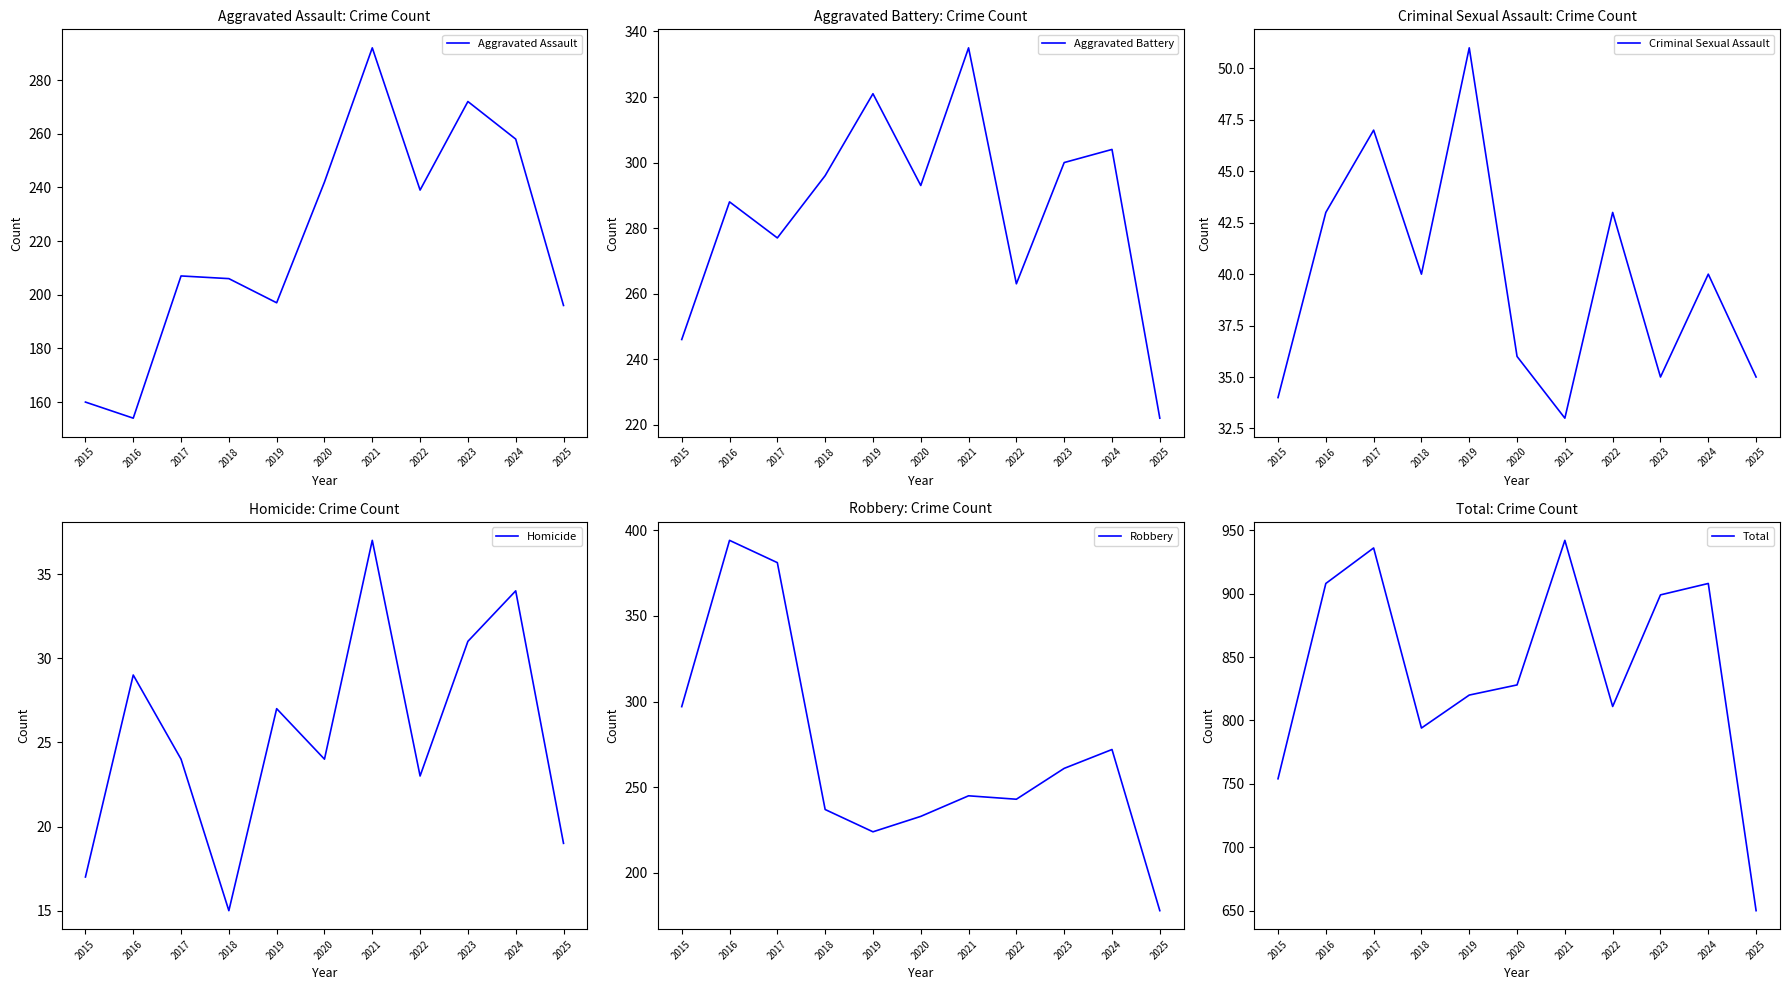

Which category has the lowest value across all series?

2018